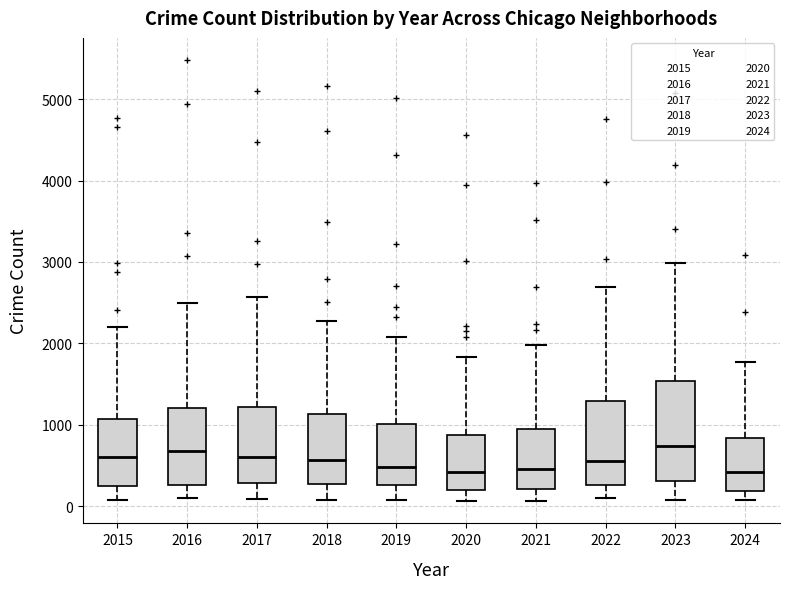

Which box is the tallest, from its lower edge to its upper edge?

2023